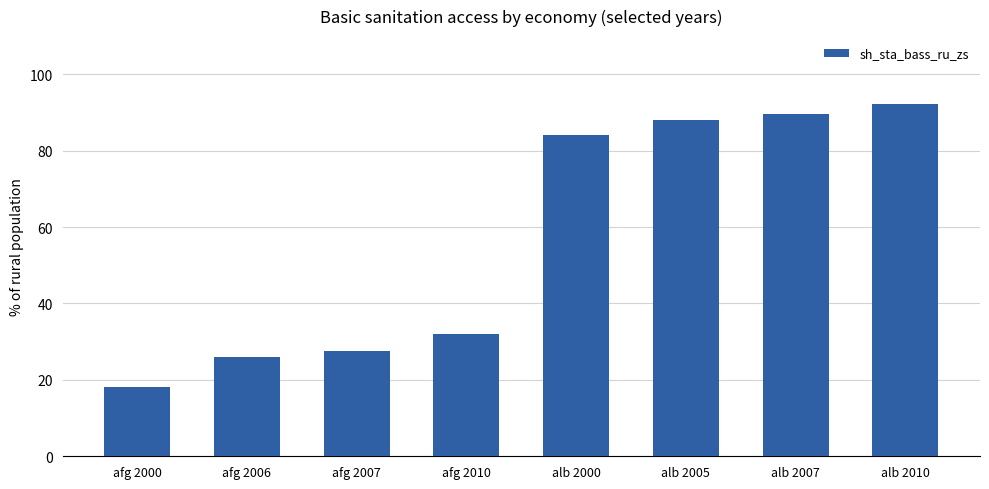

Rank the categories by value from highest to lowest.

alb 2010, alb 2007, alb 2005, alb 2000, afg 2010, afg 2007, afg 2006, afg 2000